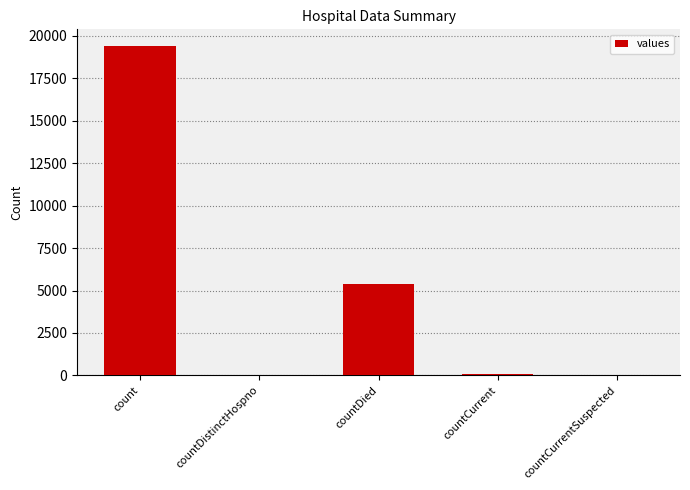

What is the change in value from countDistinctHospno to countCurrentSuspected?

-38